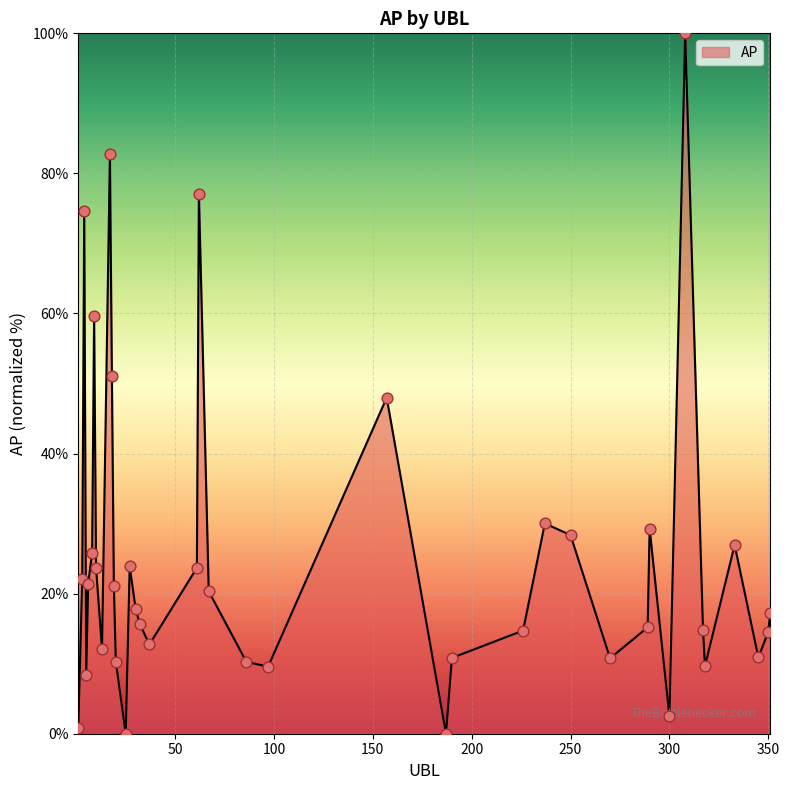

What is the greatest value displayed?

100.0